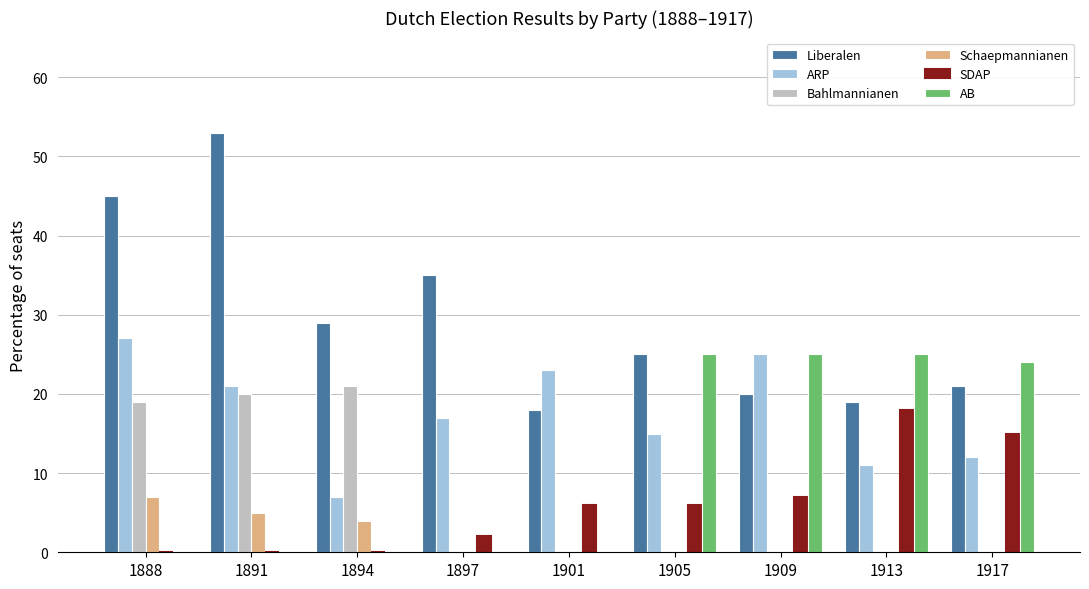

Which series has the largest total across all categories?

Liberalen